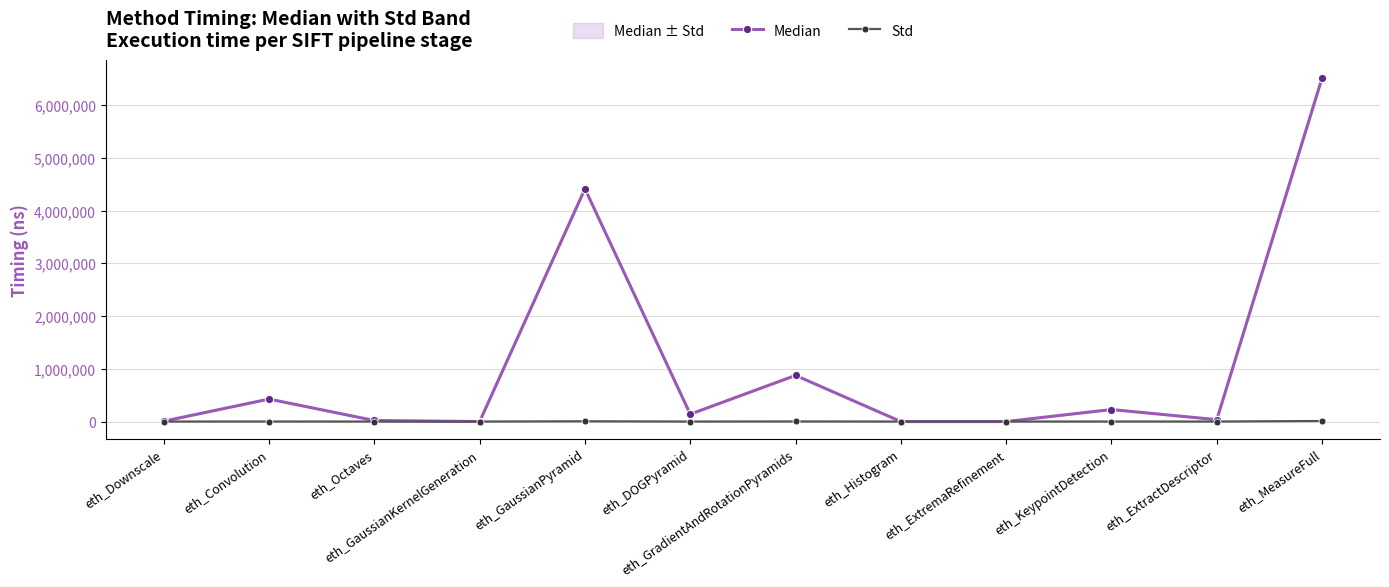

List the series in order of their peak value, lowest first.

Std, Median